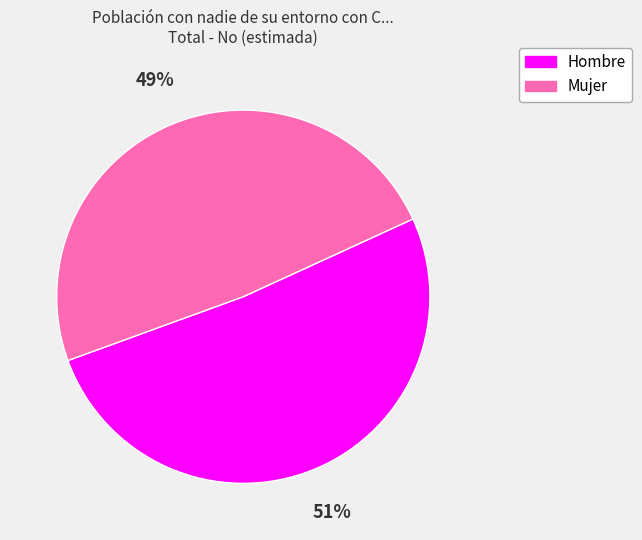

To the nearest percent, what portion does Hombre represent?

51%